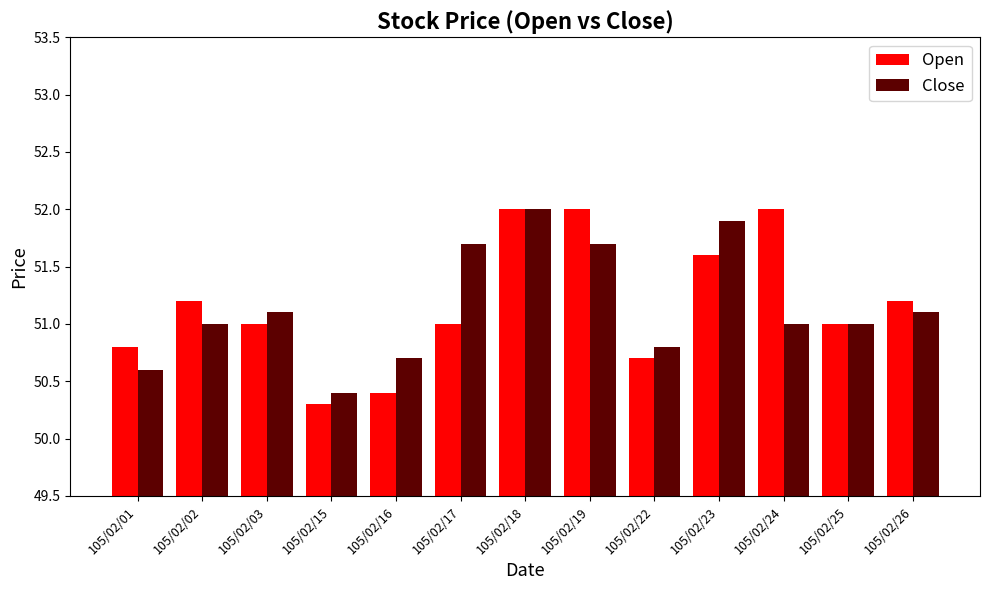

True or false: Open has a value of 70.3 at 105/02/01.

False